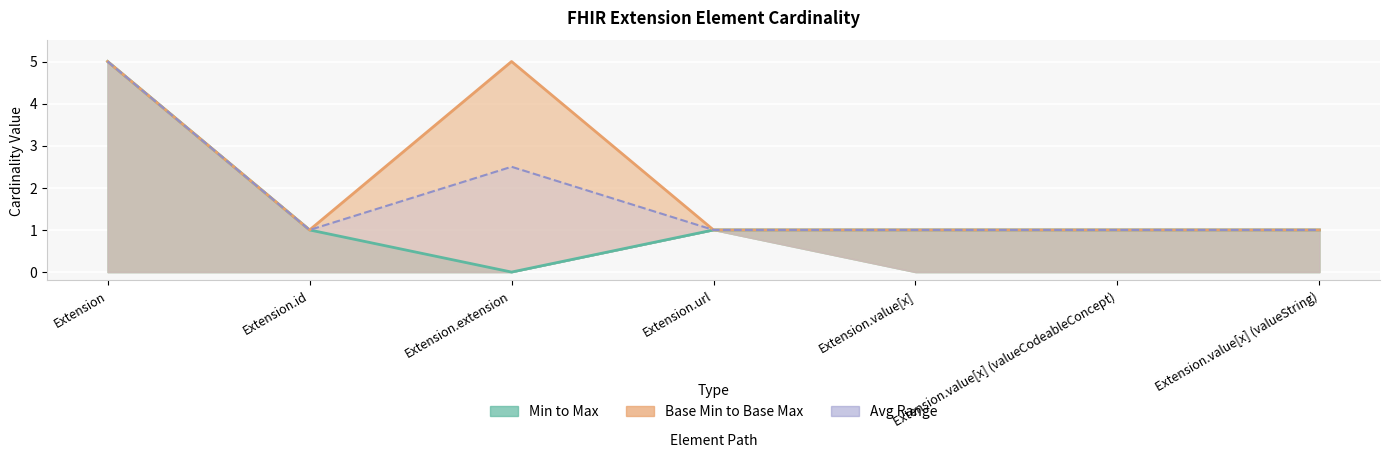

How many Max values are between 1 and 2?

5